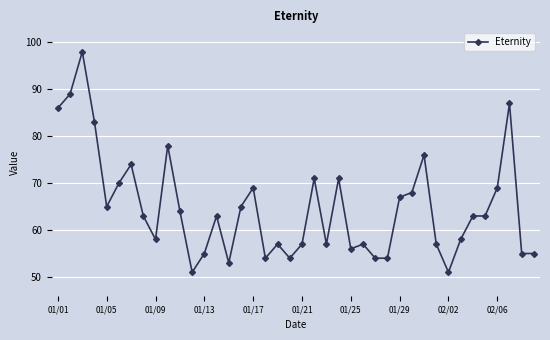

Count the number of categories in the chart.

40